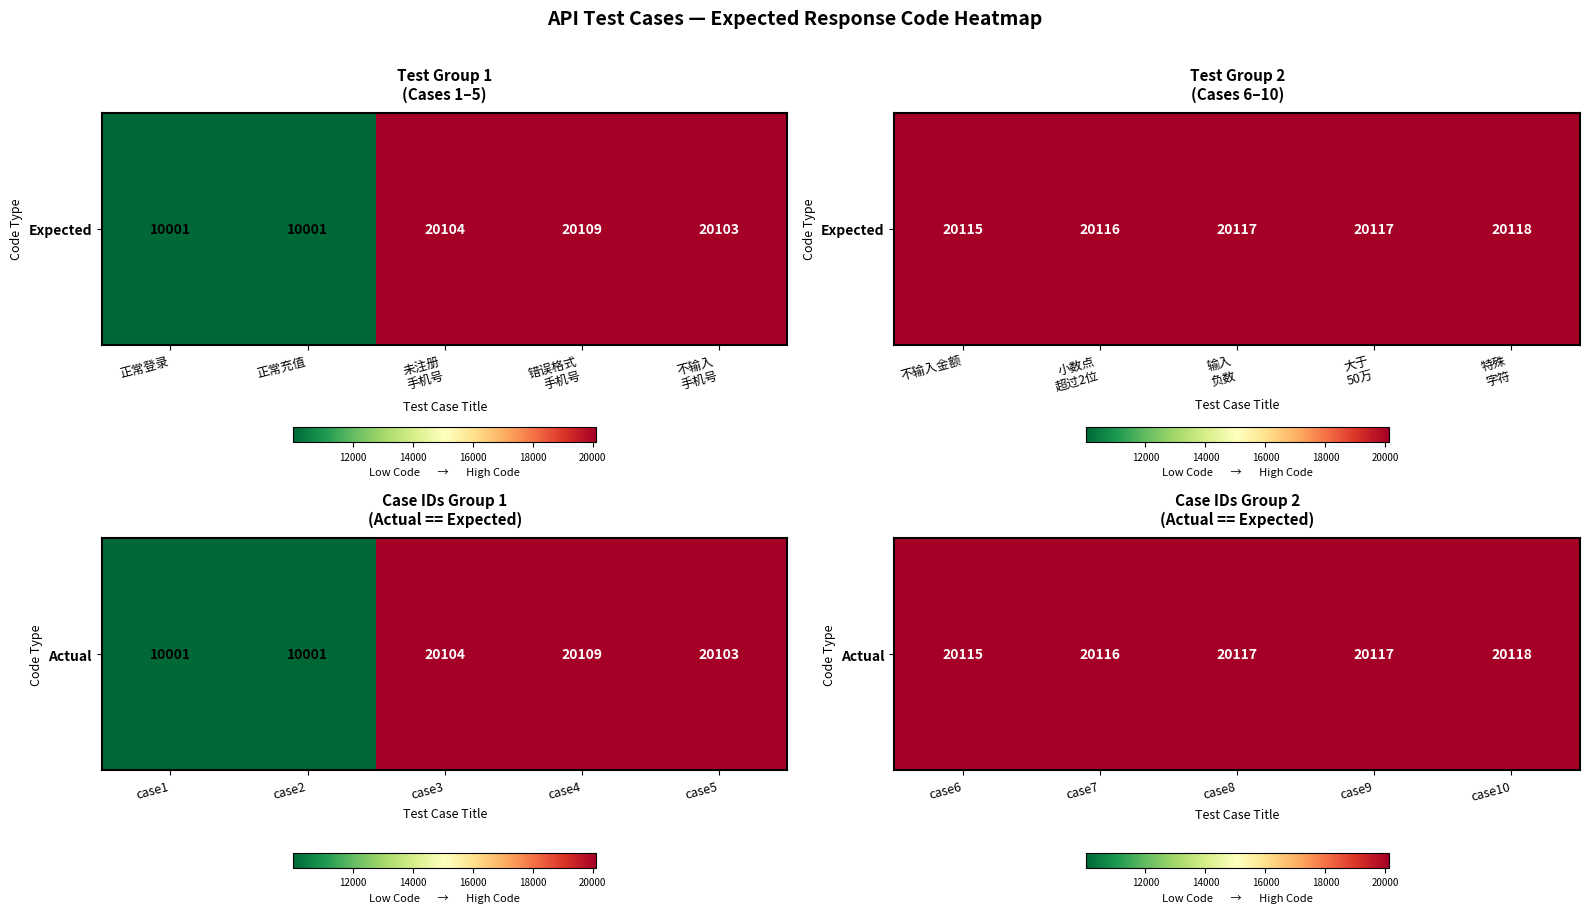

Which has a higher value, case6 or case7?

case7